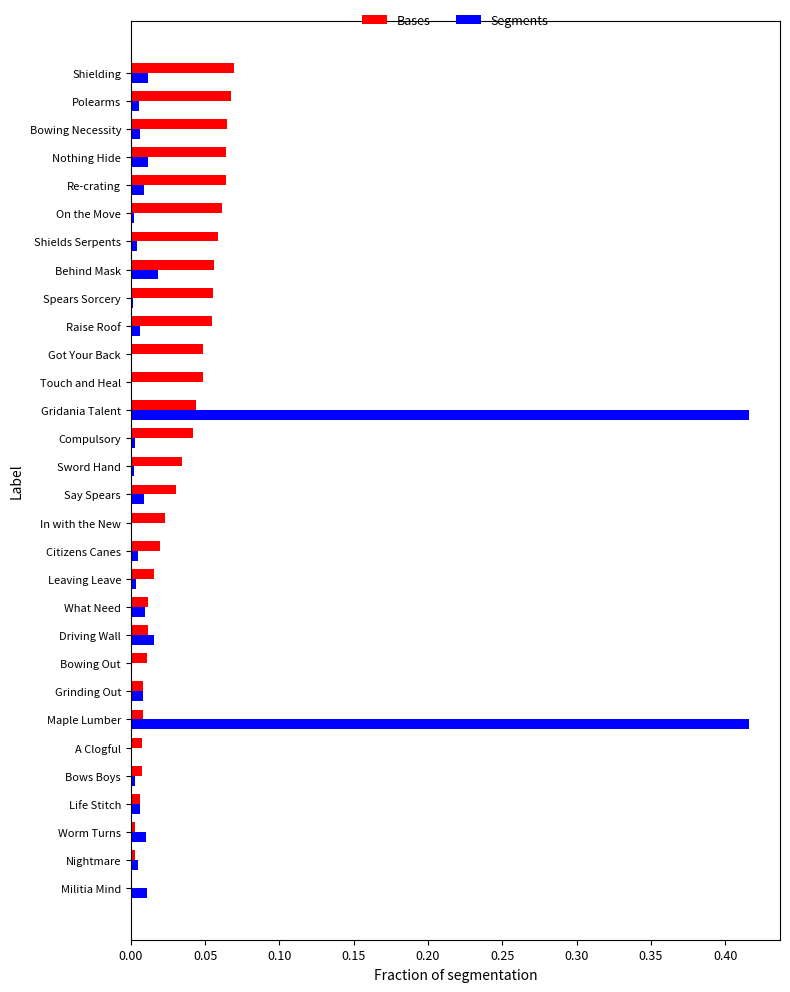

The Segments series shows 0.0 at Raise Roof. True or false?

True